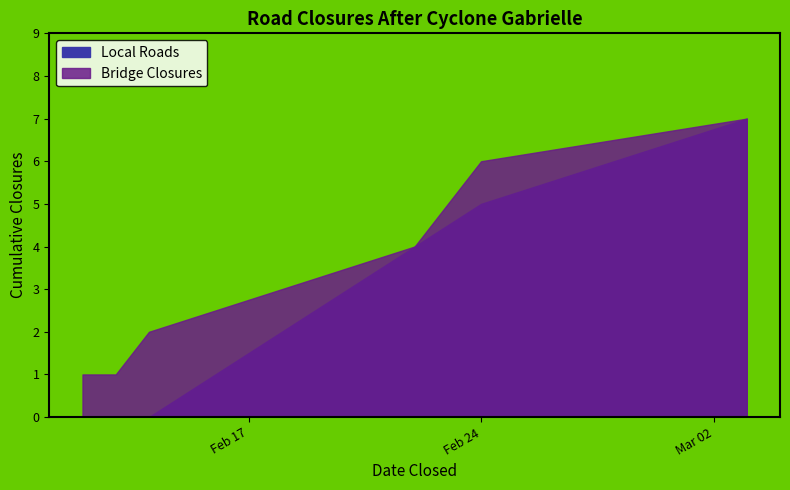

Count the number of data series in this chart.

2